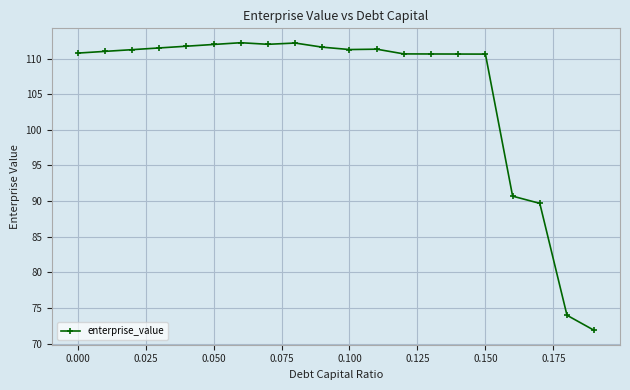

What is the greatest value displayed?

112.2